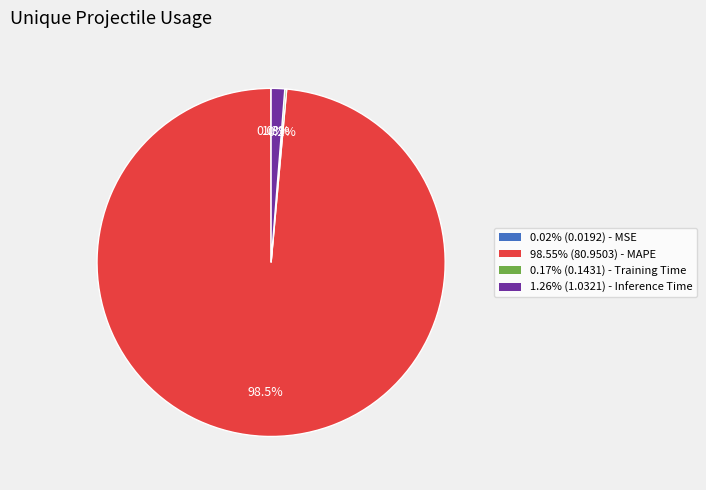

Is there any slice that represents more than half of the pie?

Yes